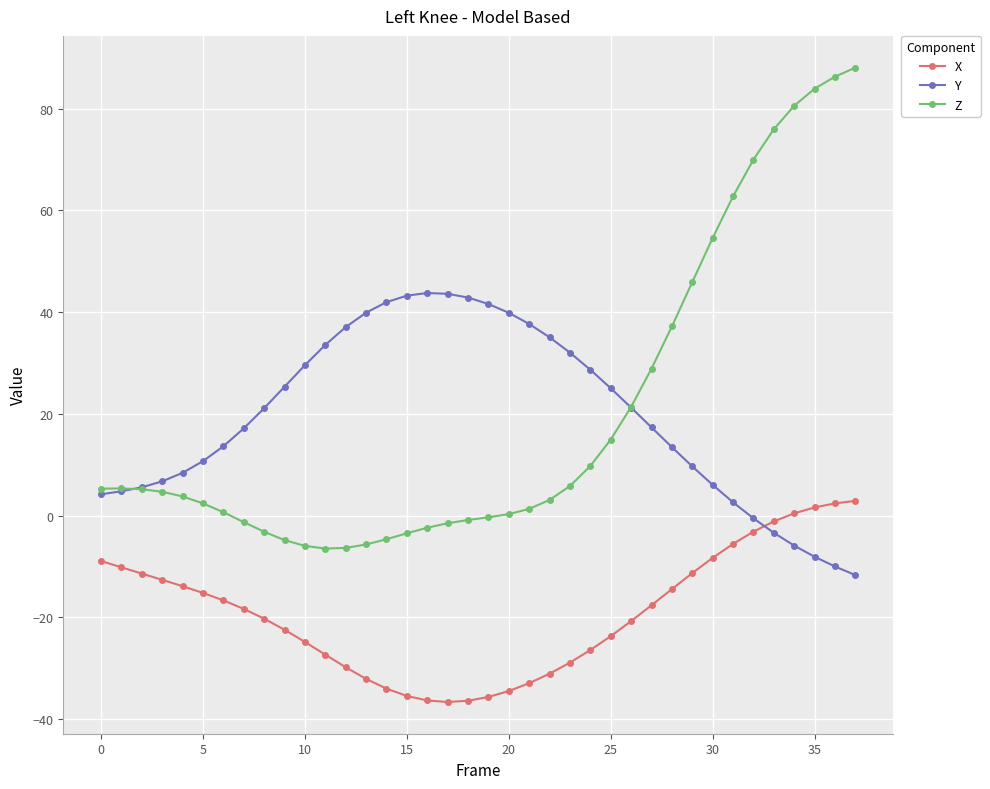

What is the value of the Y point at the 28th from the left?

17.3